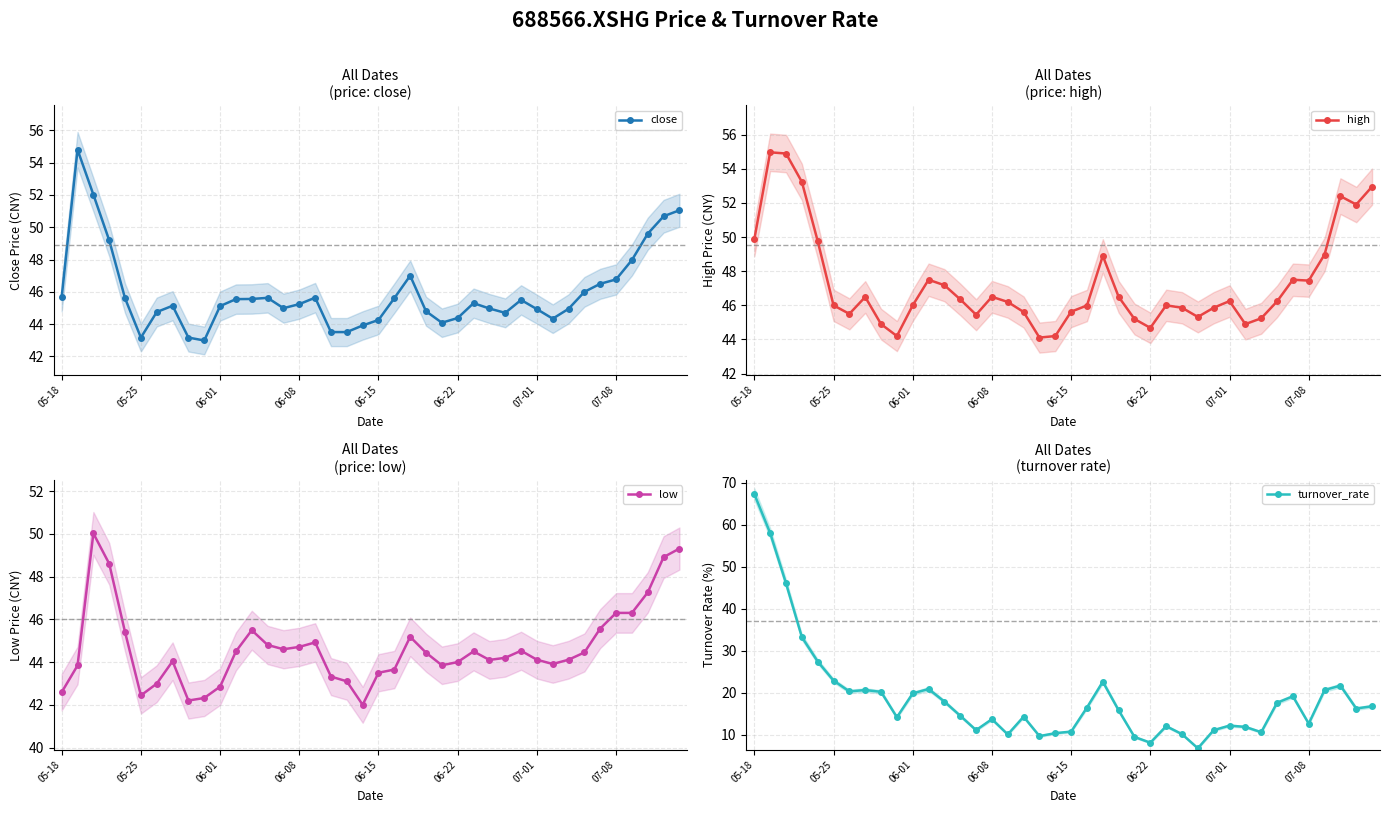

How many lines are shown in the chart?

4